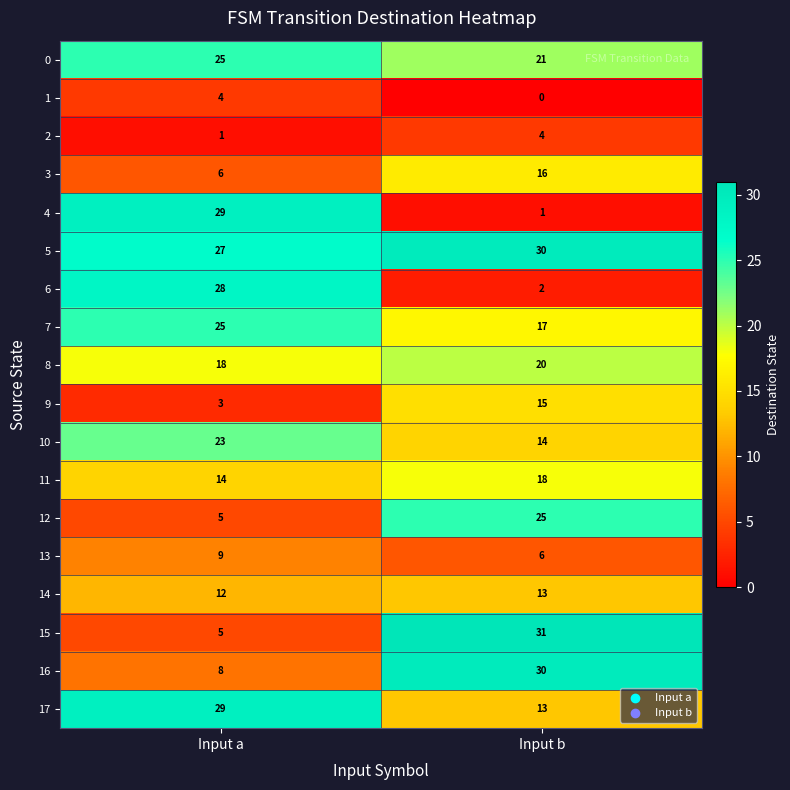

What is the total value across all series at Input b?

276